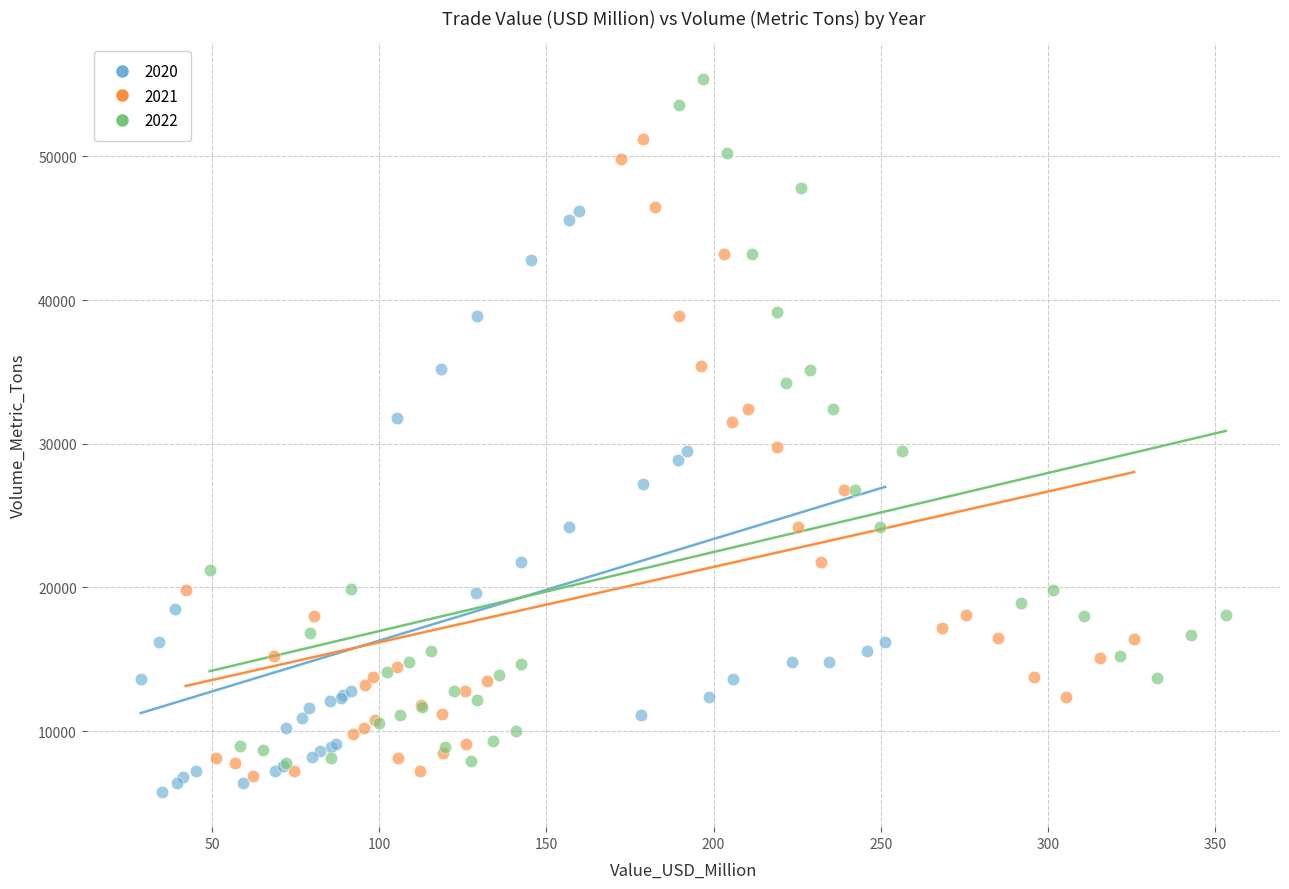

Which series contains the lowest Y value?

2020